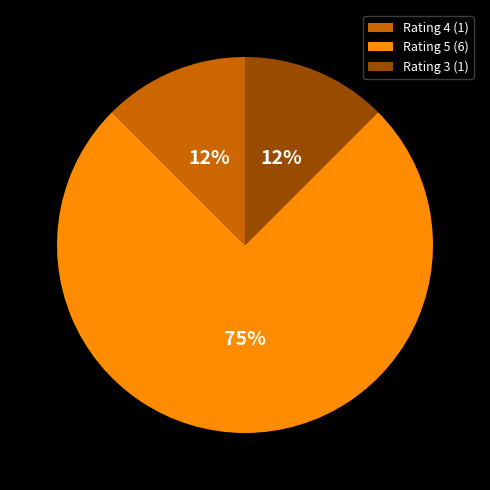

Which category has the biggest portion of the pie?

Rating 5 (6)